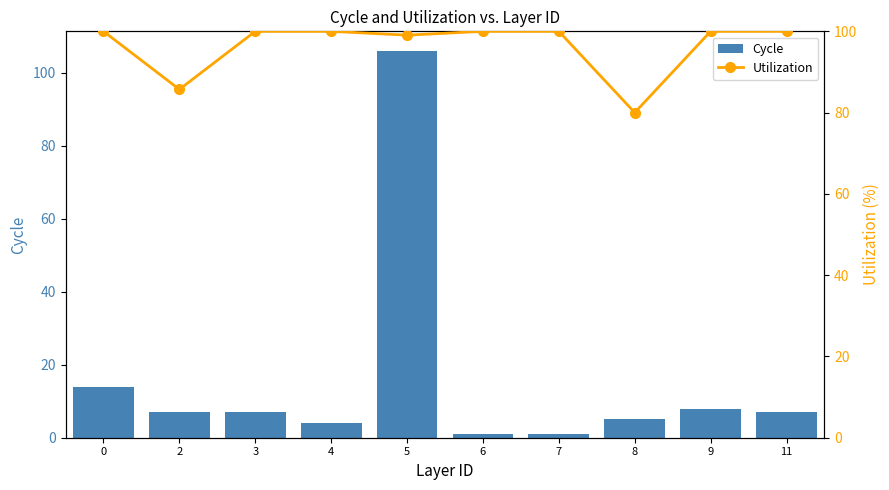

Is it true that Cycle equals 14.0 at 0?

True